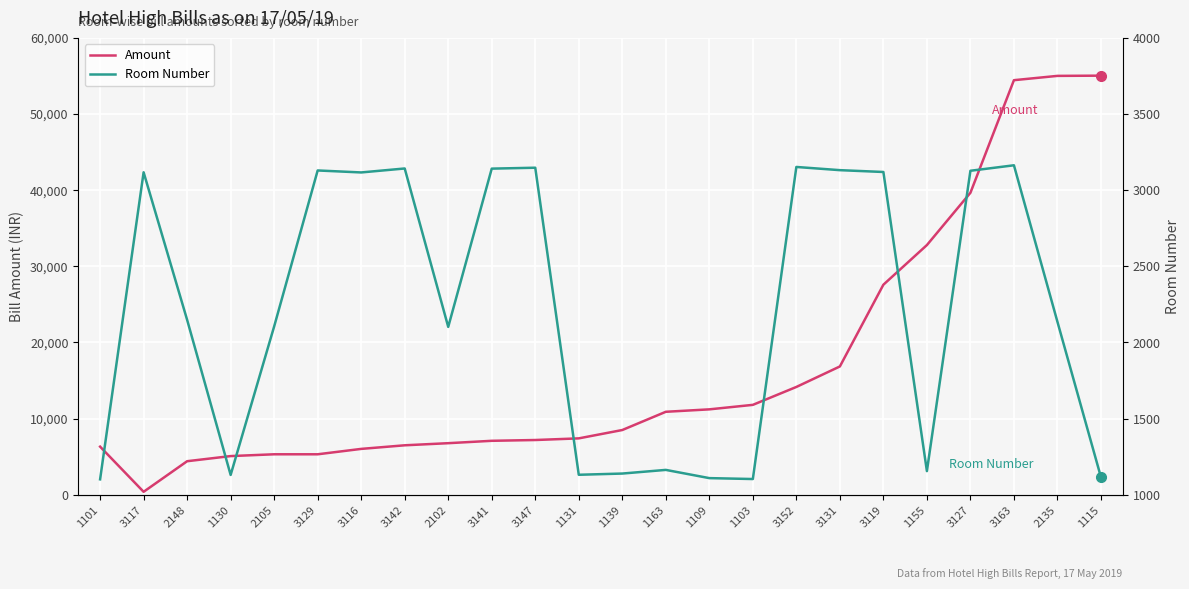

Reading left to right, list all the values displayed in this chart.

Amount: 6313.0	383.0	4400.0	5074.0	5310.0	5310.0	6018.0	6490.0	6768.0	7080.0	7184.0	7400.0	8496.0	10890.6	11210.0	11800.0	14151.9	16844.0	27578.1	32784.7	39648.0	54434.9	55000.0	55029.6
Room Number: 1101.0	3117.0	2148.0	1130.0	2105.0	3129.0	3116.0	3142.0	2102.0	3141.0	3147.0	1131.0	1139.0	1163.0	1109.0	1103.0	3152.0	3131.0	3119.0	1155.0	3127.0	3163.0	2135.0	1115.0